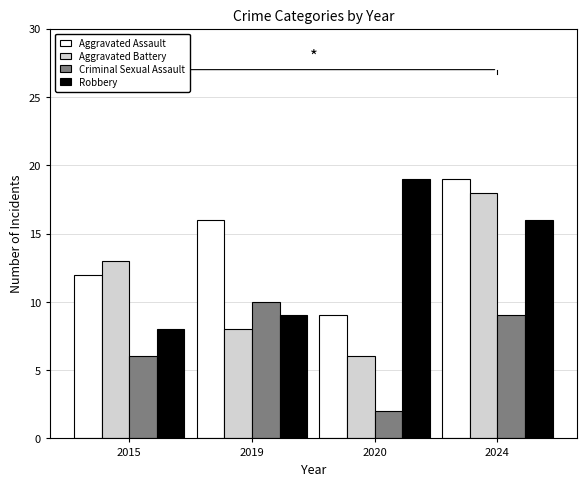

Reading left to right, what are all the values shown in this chart?

Aggravated Assault: 2015=12	2019=16	2020=9	2024=19
Aggravated Battery: 2015=13	2019=8	2020=6	2024=18
Criminal Sexual Assault: 2015=6	2019=10	2020=2	2024=9
Robbery: 2015=8	2019=9	2020=19	2024=16